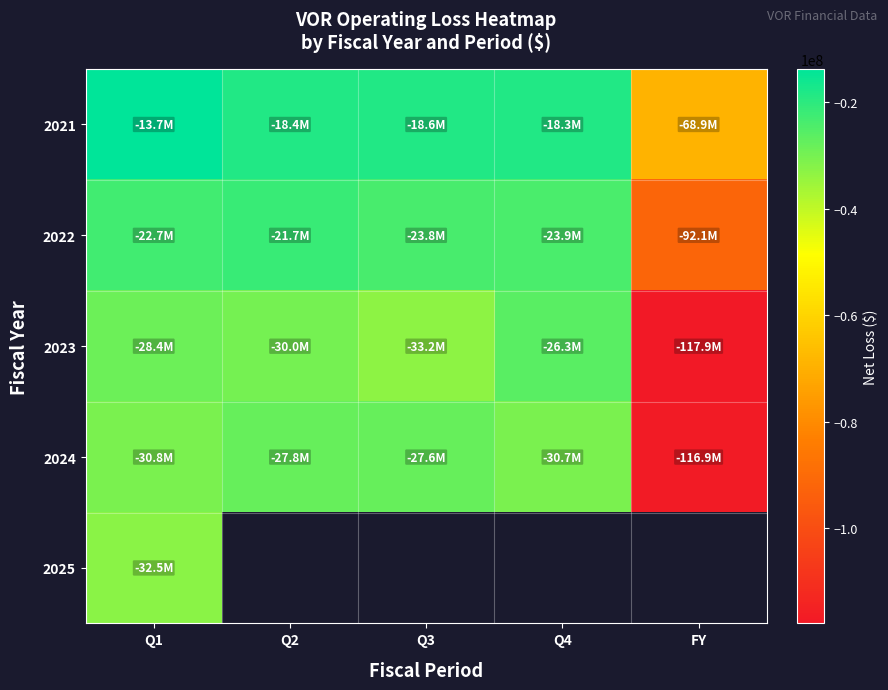

List the series in order of their overall mean, highest first.

2021, 2022, 2024, 2025, 2023